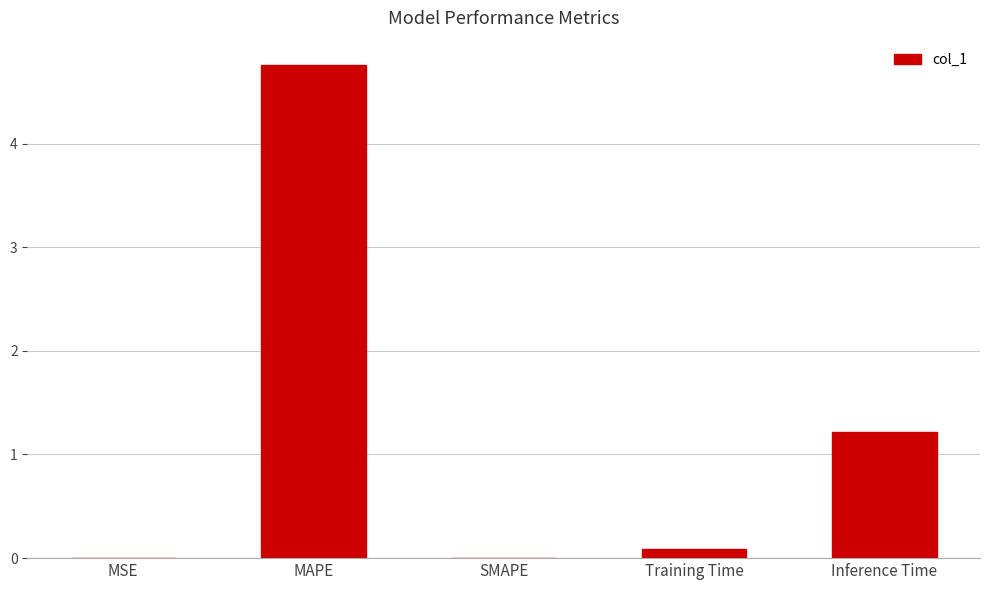

What is the change in value from MAPE to Training Time?

-4.7